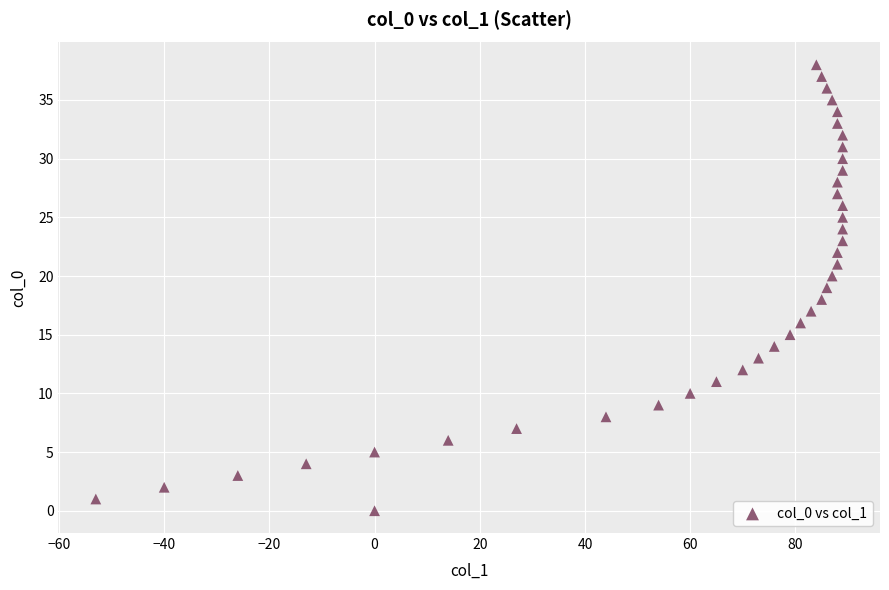

What is the range of X values (max minus min)?

142